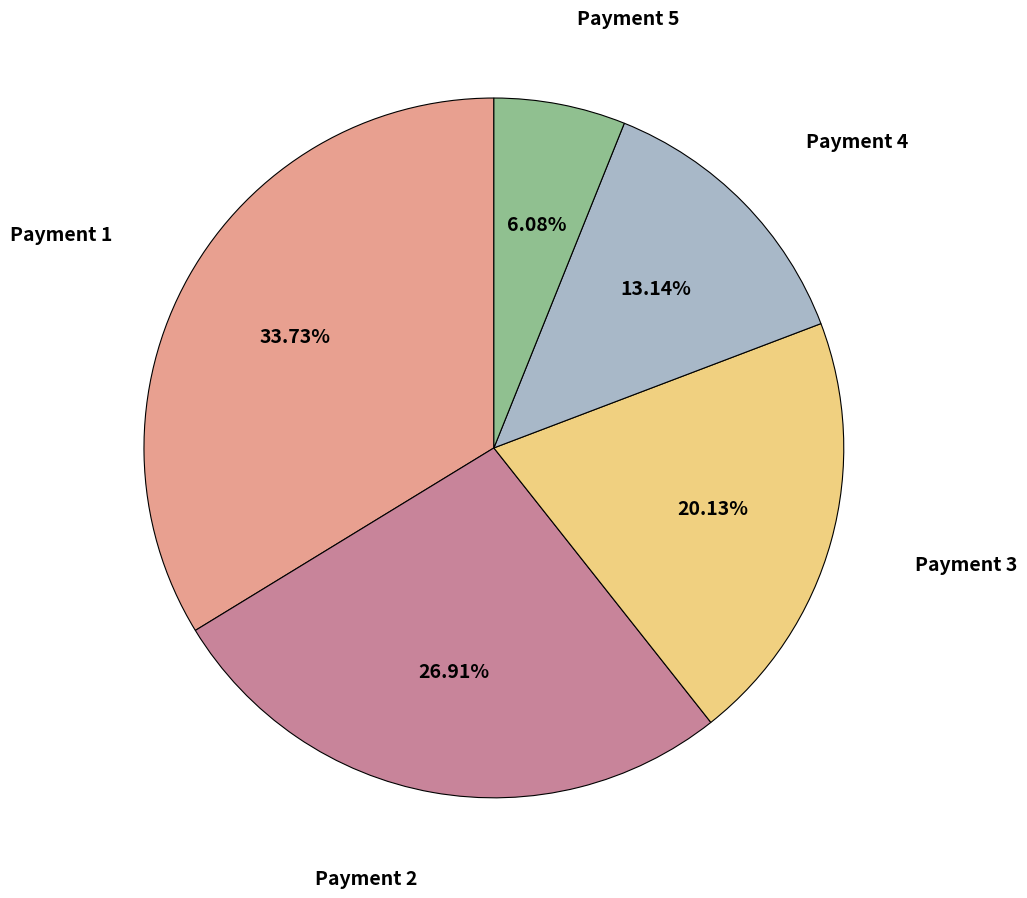

Is the sum of Payment 2 and Payment 3 greater than half?

No